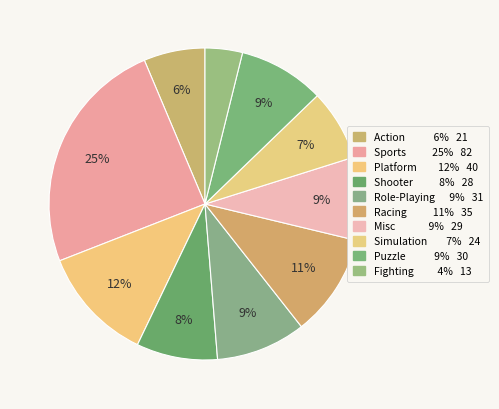

What is the ratio of the value at Racing to the value at Sports?

0.4